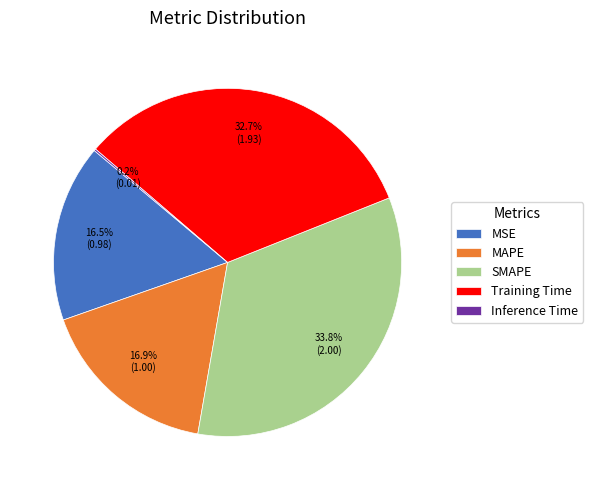

How much of the chart is everything except Training Time?

67.3%